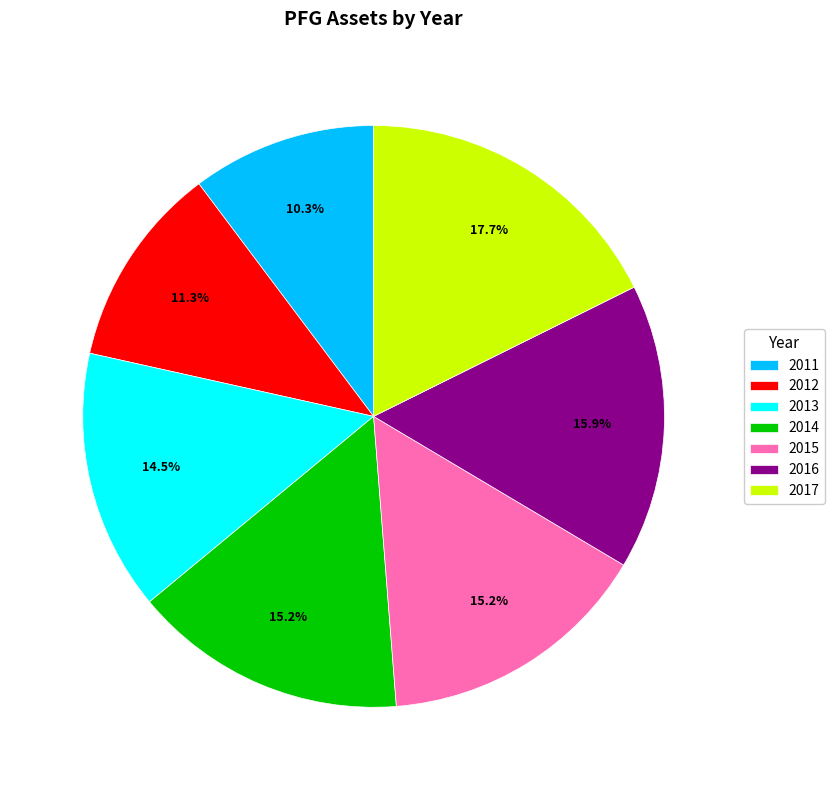

Is it true that 2017 is 18% of the pie?

True